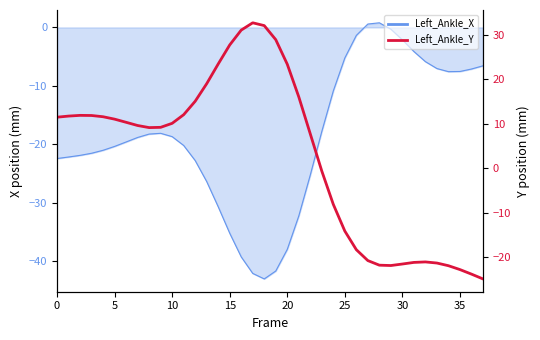

The value at 15 is 14.2. True or false?

False